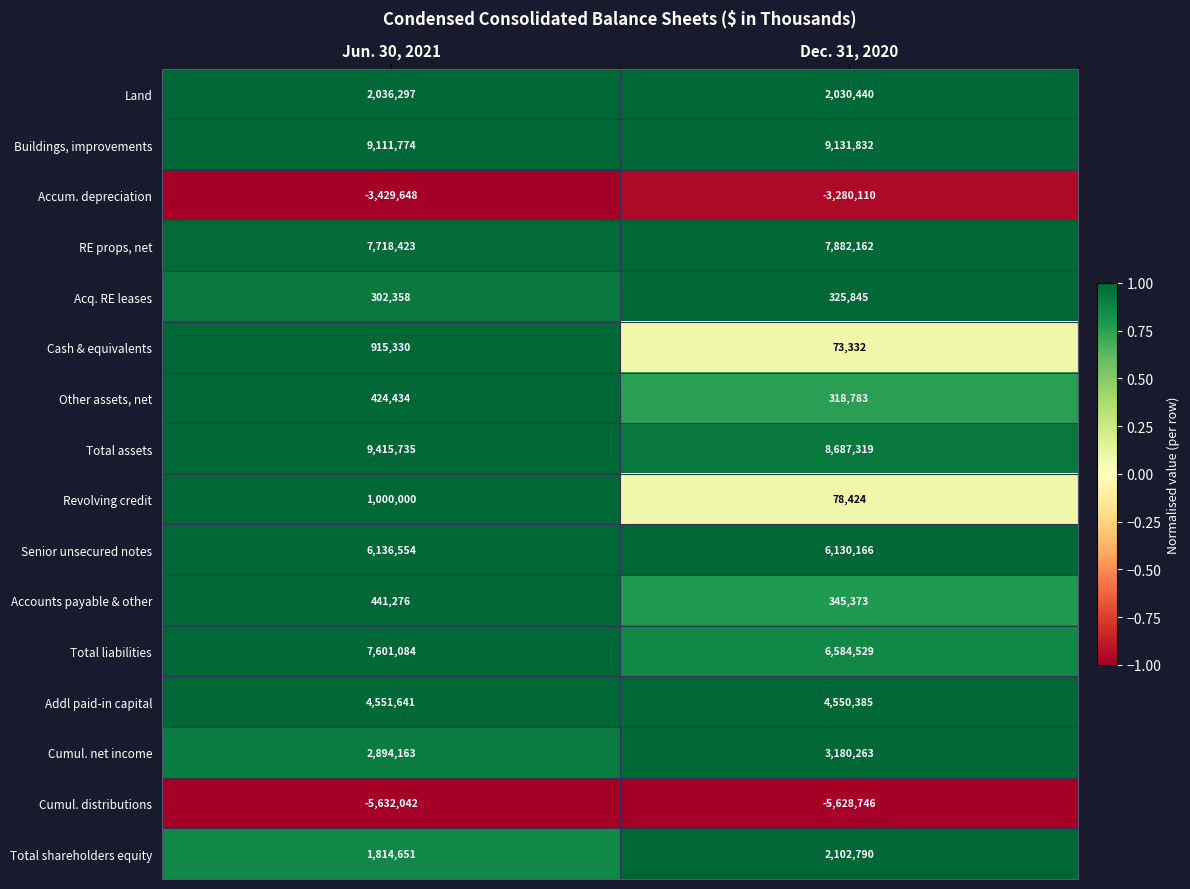

Which series has the largest range (max minus min)?

Total liabilities